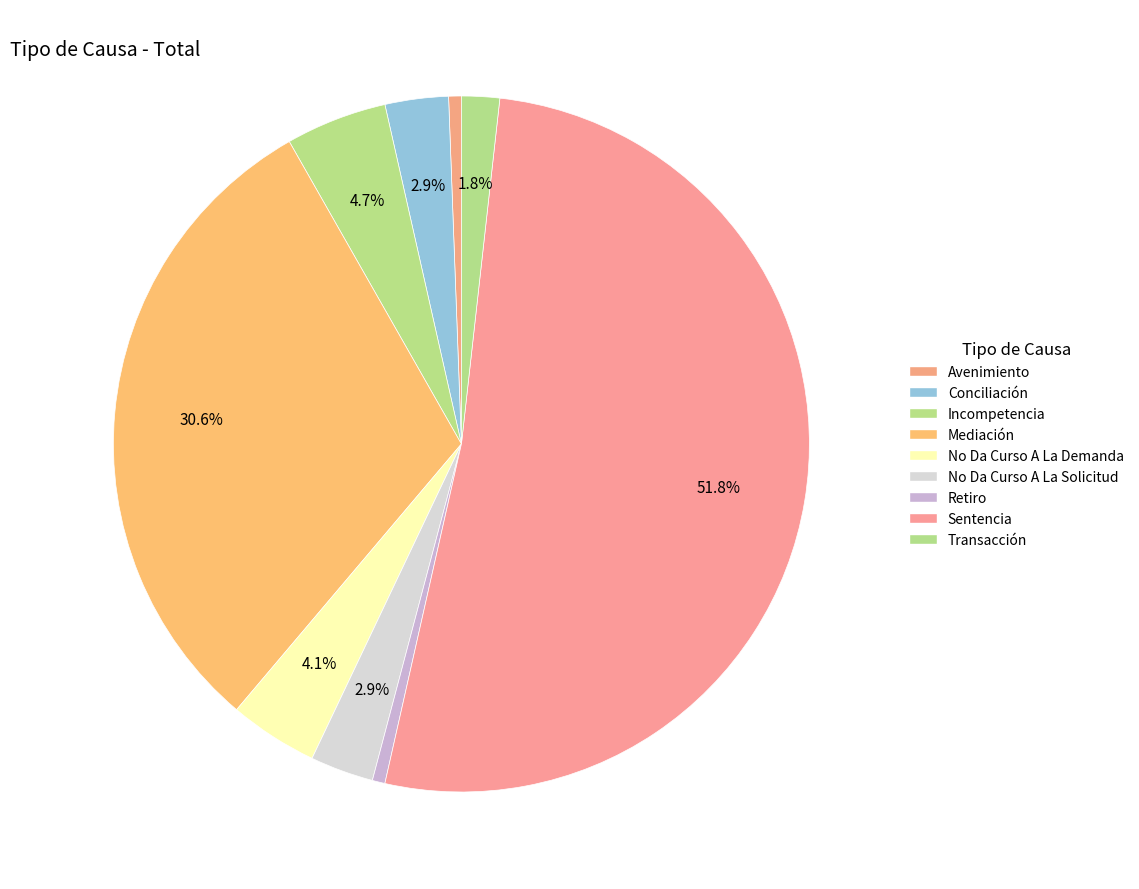

Is it true that No Da Curso A La Solicitud is 1% of the pie?

False